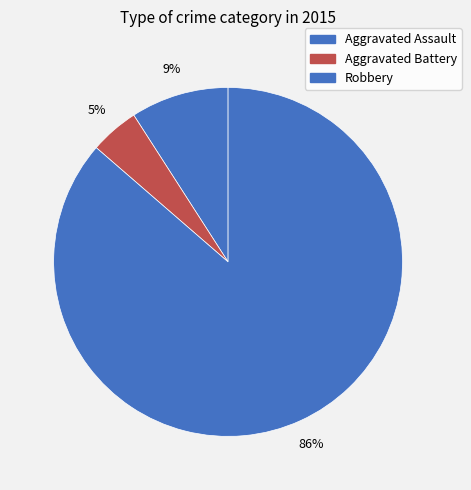

How many slices are in this pie chart?

3